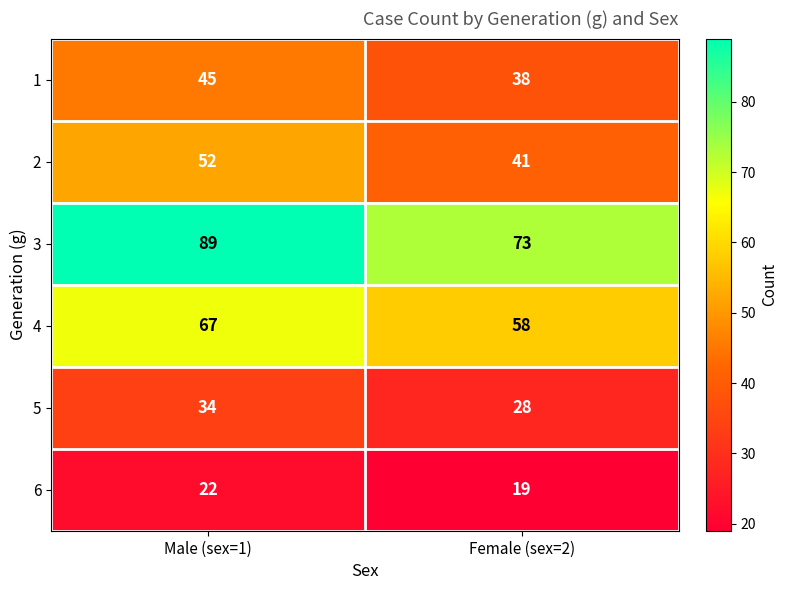

Which category has the highest value across all series?

Male (sex=1)